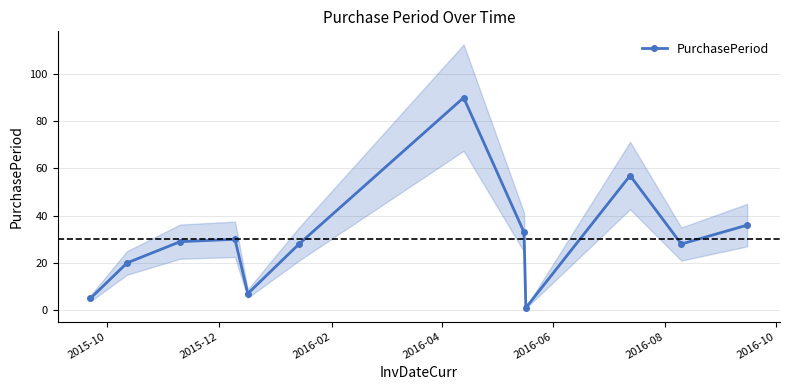

Count the number of categories in the chart.

12